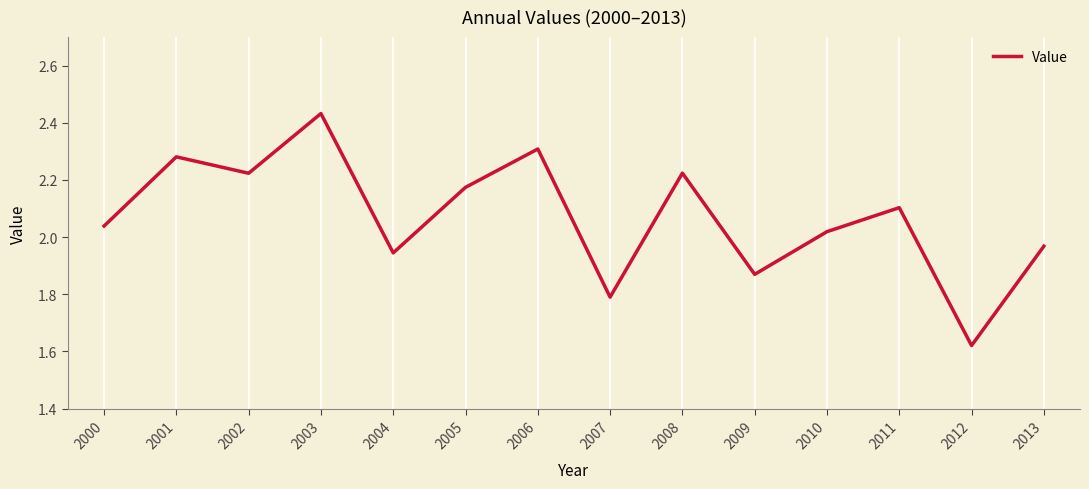

What is the difference between the maximum and minimum values?

0.8